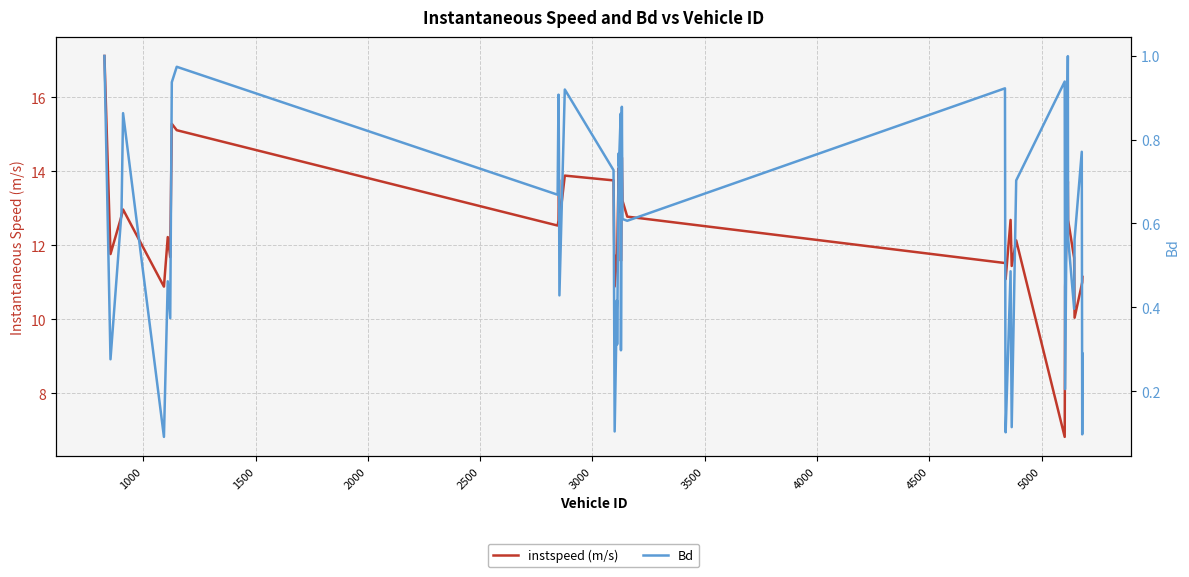

Reading right to left, transcribe all the data shown in this chart.

instspeed (m/s): 11.1	11.0	10.9	10.0	11.7	12.7	13.7	10.9	6.8	12.1	11.4	12.7	11.1	11.5	11.5	12.8	13.2	14.4	11.6	13.9	12.9	14.1	11.7	11.7	10.9	13.8	13.9	12.6	13.8	12.7	12.5	15.1	15.3	11.7	12.2	10.9	13.0	12.8	11.8	17.1
Bd: 0.3	0.1	0.8	0.6	0.4	0.6	1.0	0.2	0.9	0.7	0.1	0.5	0.1	0.3	0.9	0.6	0.6	0.9	0.3	0.9	0.7	0.8	0.3	0.4	0.1	0.7	0.9	0.4	0.8	0.9	0.7	1.0	0.9	0.4	0.5	0.1	0.9	0.6	0.3	1.0